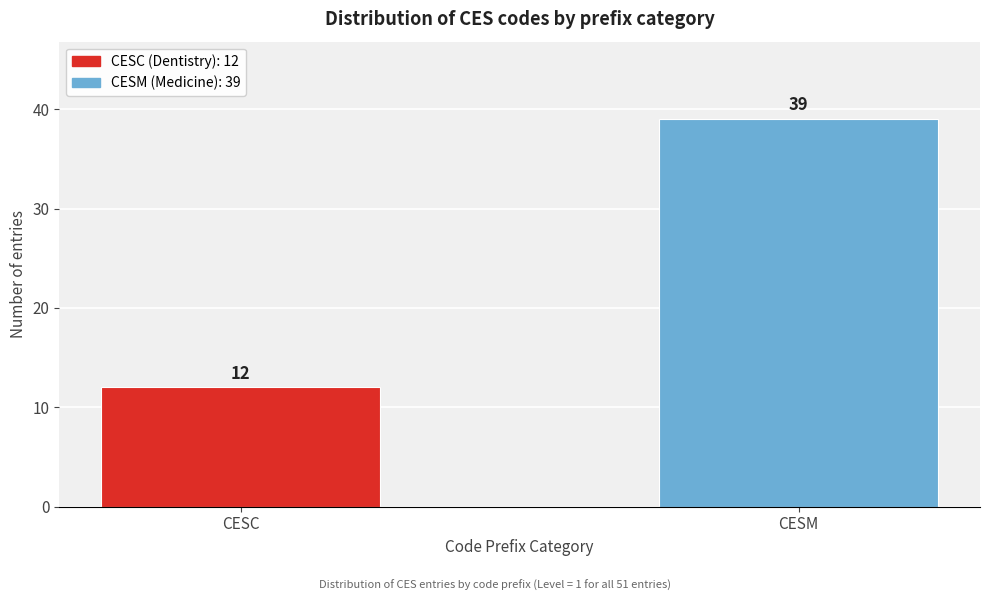

Reading left to right, what are all the values shown in this chart?

12	39